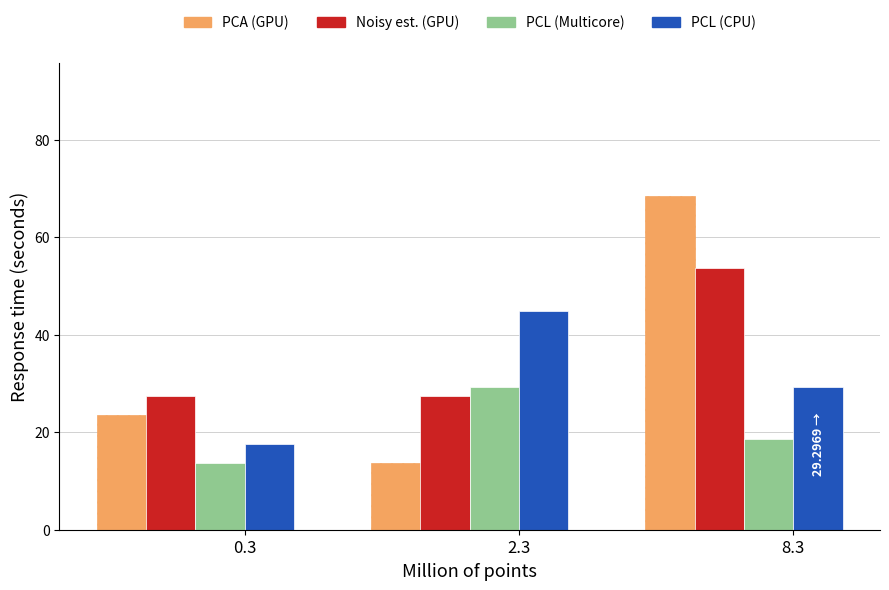

What is the average value of the Noisy est. (GPU) series?

36.1